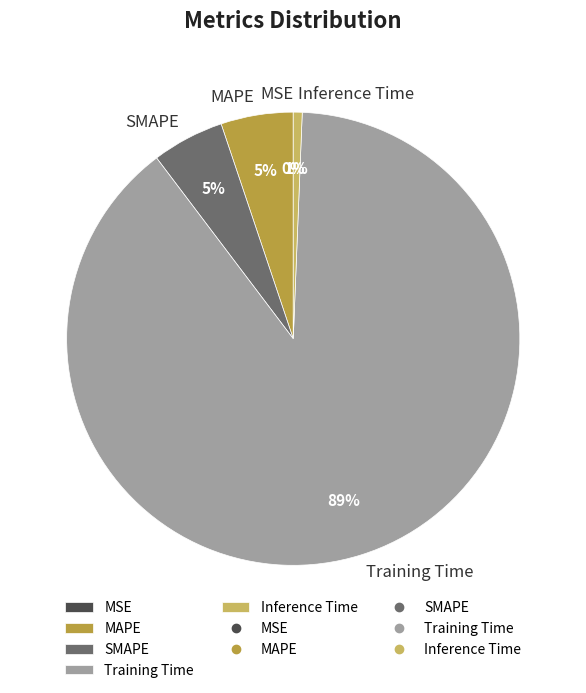

What percentage is the Inference Time slice, to the nearest percent?

1%